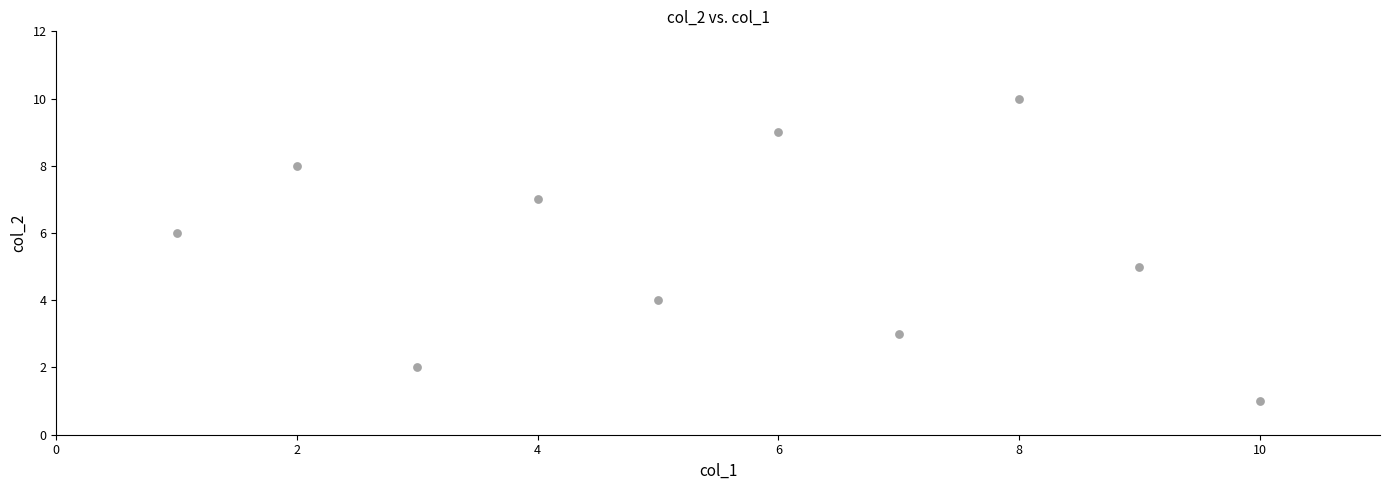

What is the range of Y values (max minus min)?

9